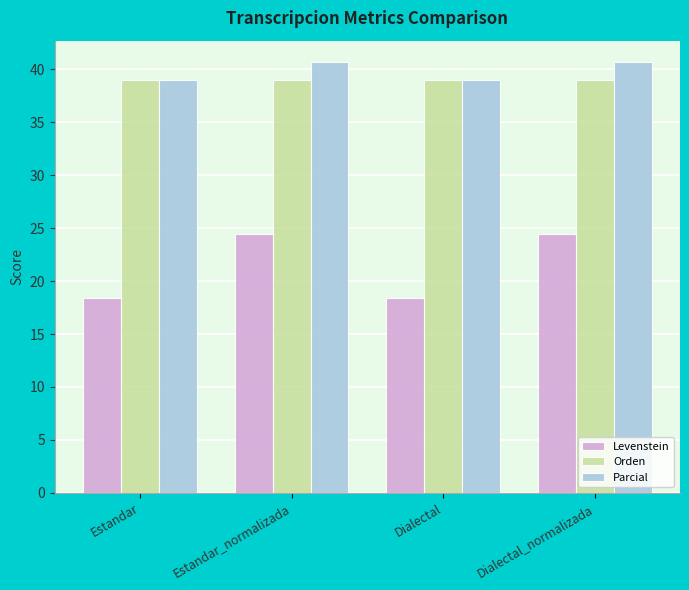

The value of Orden at Dialectal is 24.6. True or false?

False